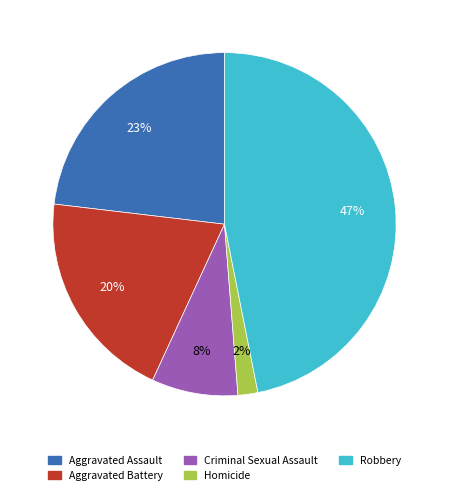

Is the sum of Homicide and Aggravated Battery greater than half?

No